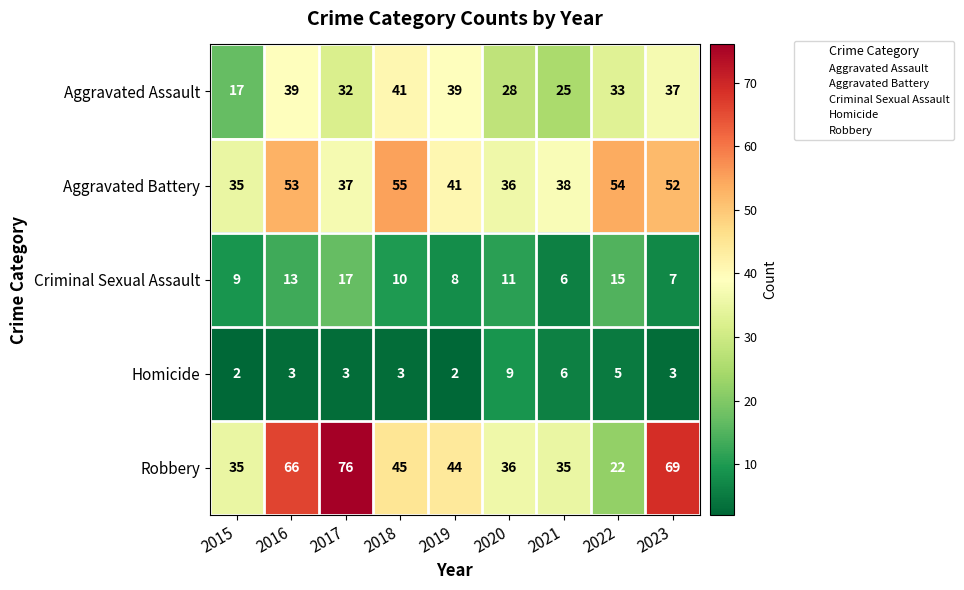

What is the spread (max minus min) of values at 2019?

42